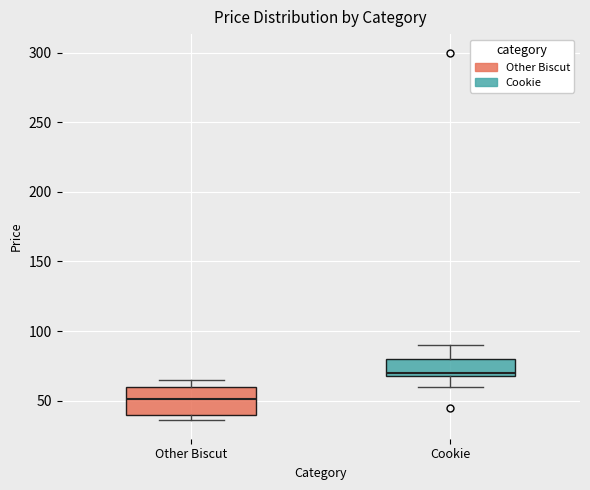

Where does the median line of the box for Other Biscut sit on the y-axis? The values are not printed on the chart, so give them approximately, as read against the axis.

50